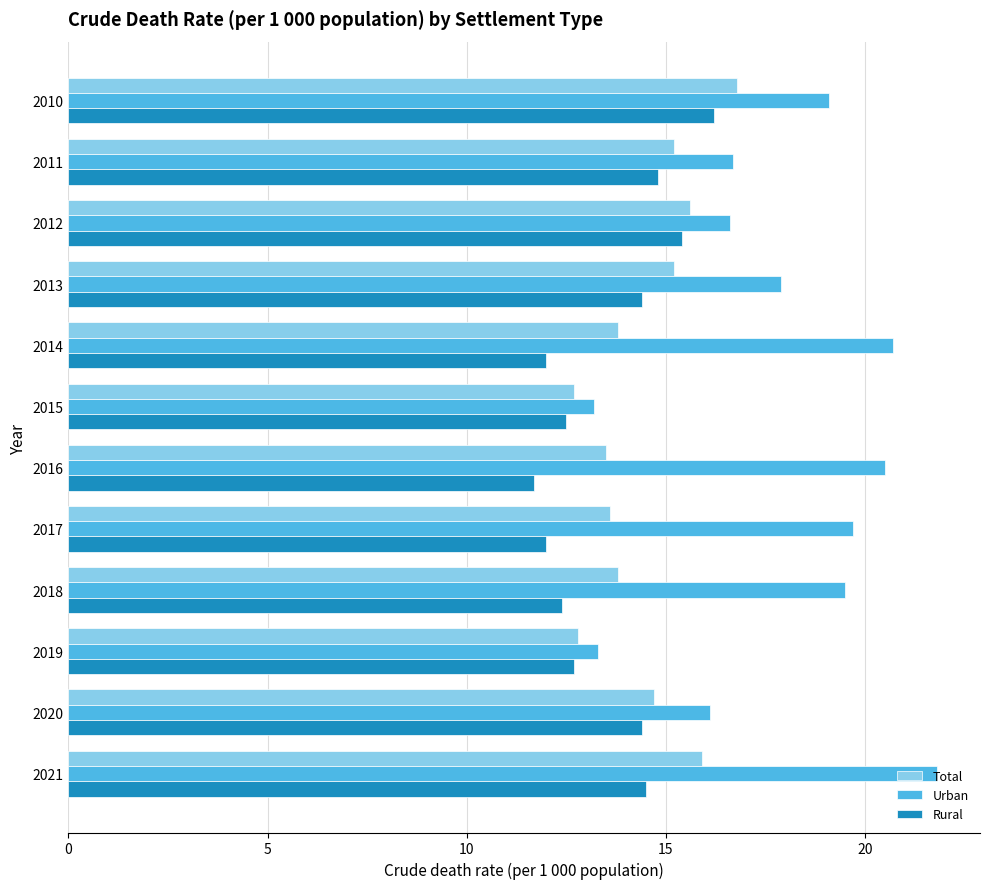

What is the sum of the Total values at 2014 and 2011?

29.0